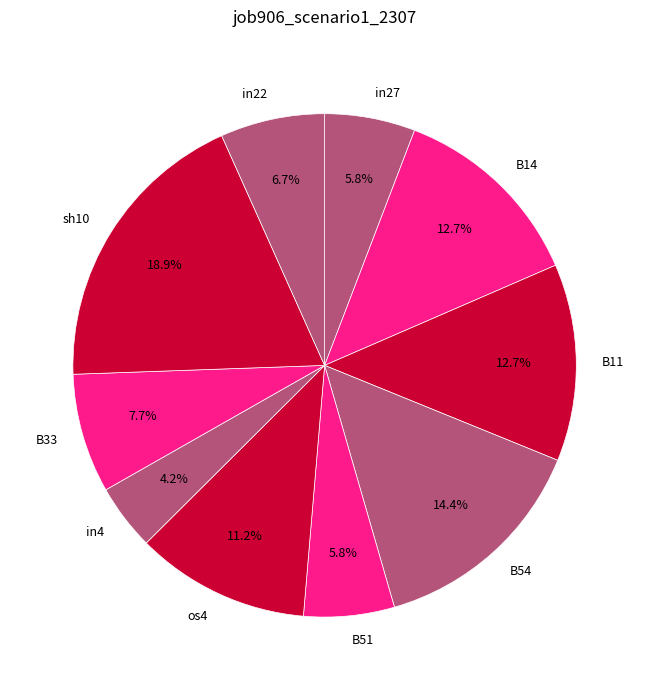

What portion of the pie excludes in27?

94.2%